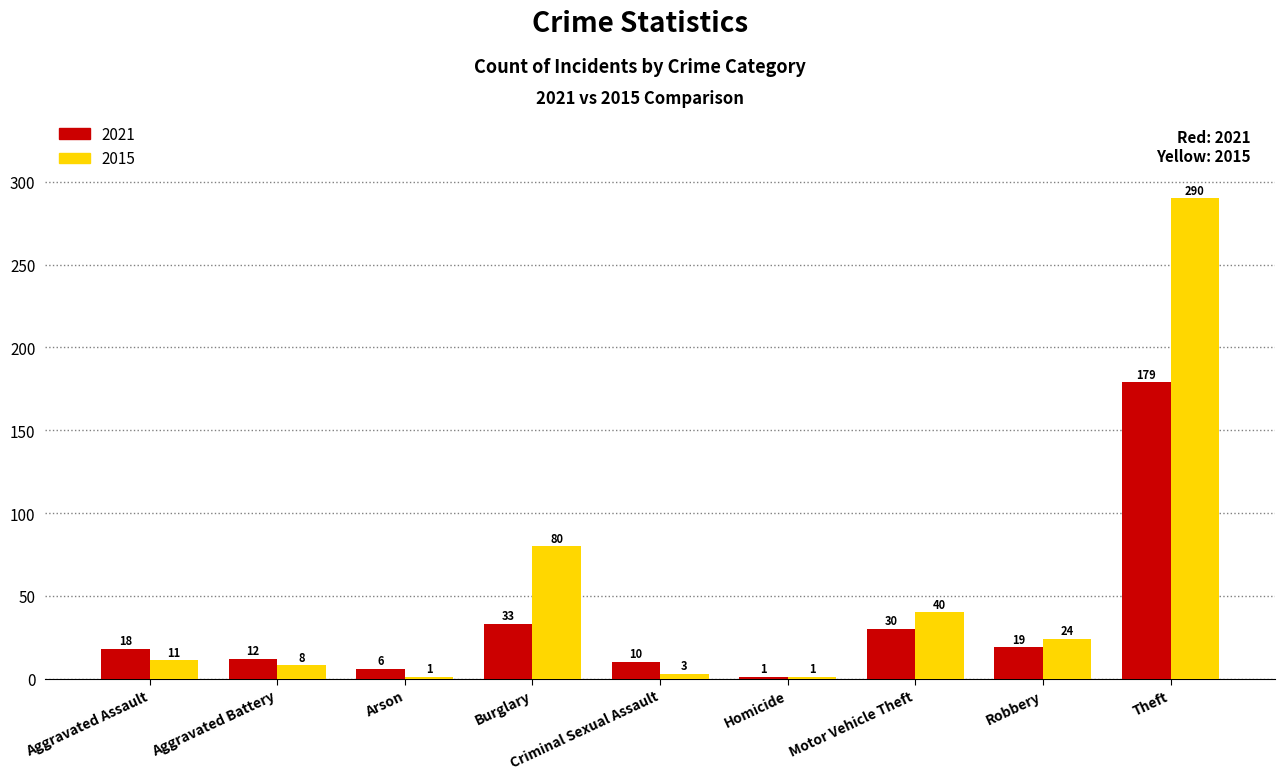

How many distinct data groups are displayed?

2